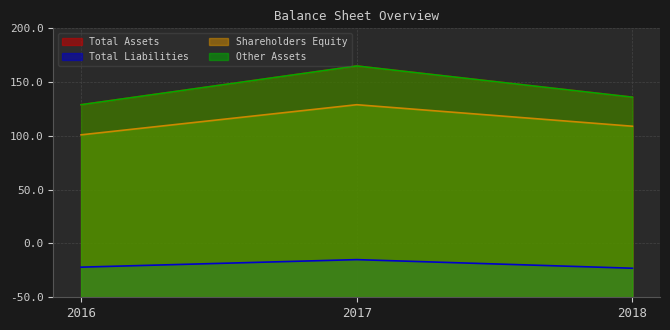

Count the number of data series in this chart.

4